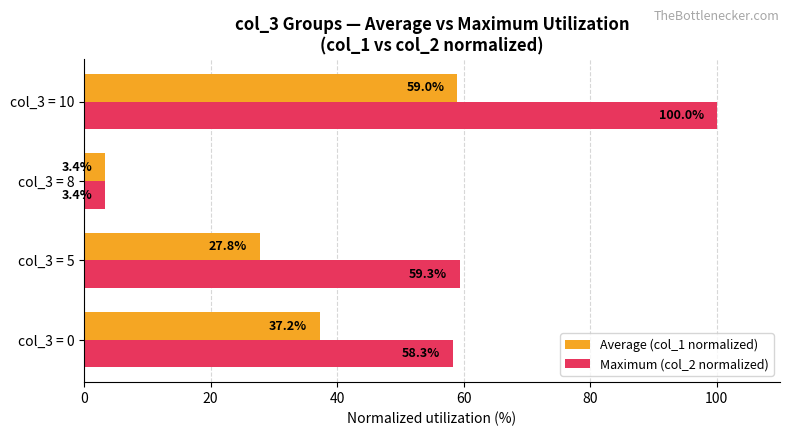

List the series in order of their peak value, lowest first.

Average (col_1 normalized), Maximum (col_2 normalized)